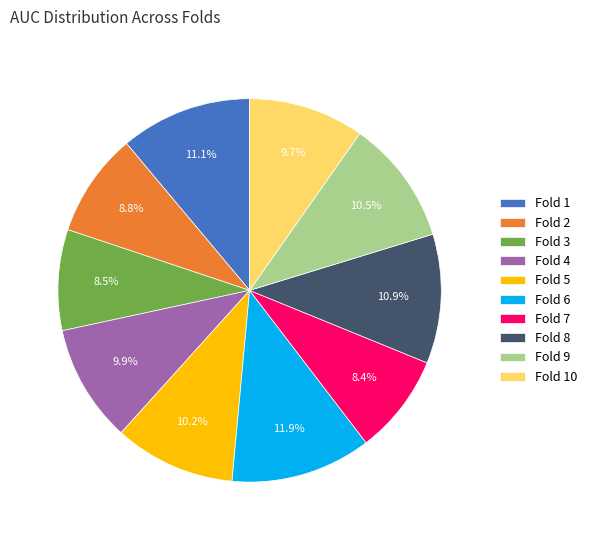

Combined, what portion of the pie is Fold 9 and Fold 3?

19.0%